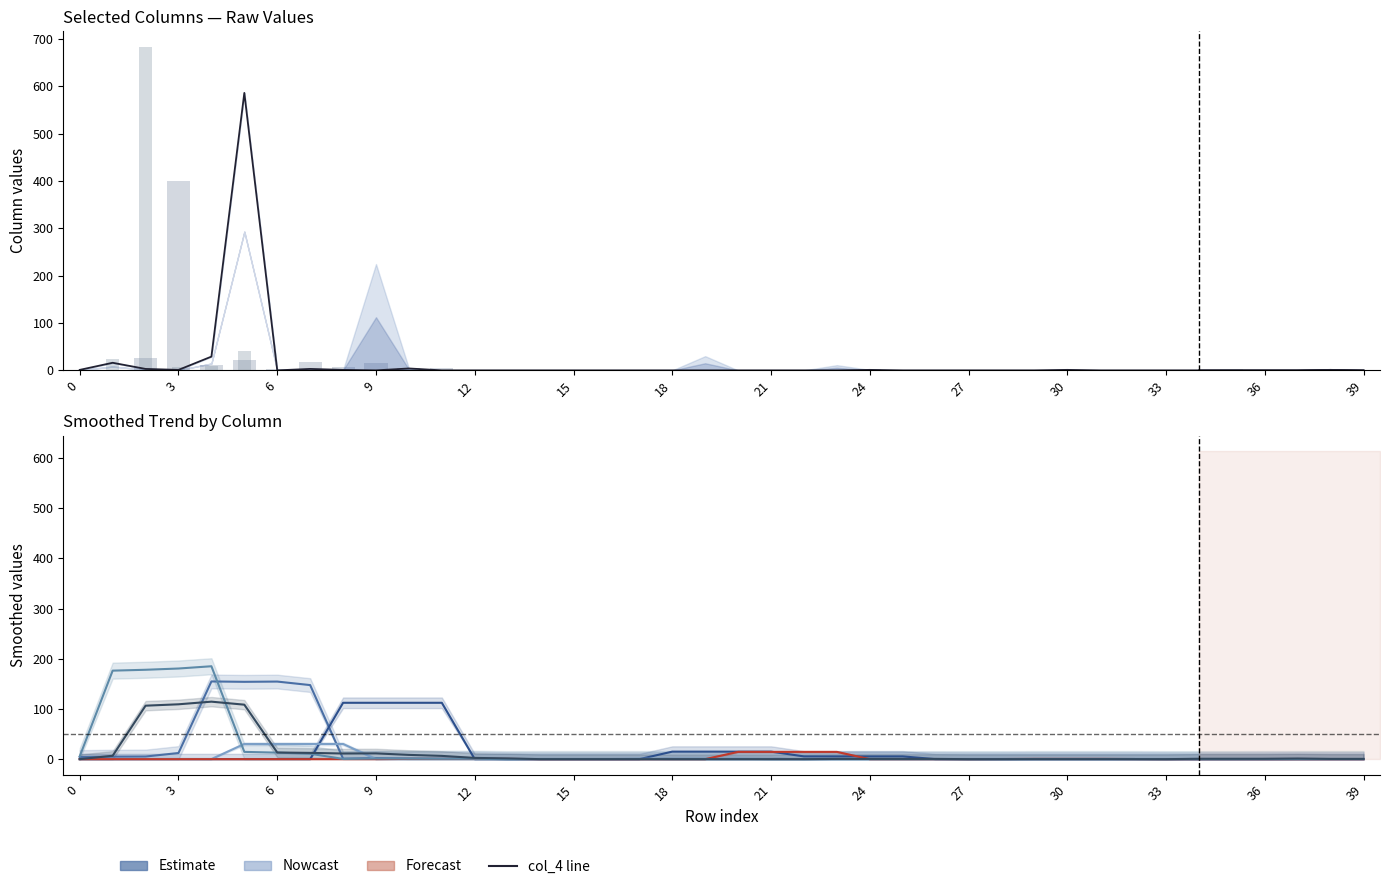

True or false: col_4 has a value of 196 at 5.

False